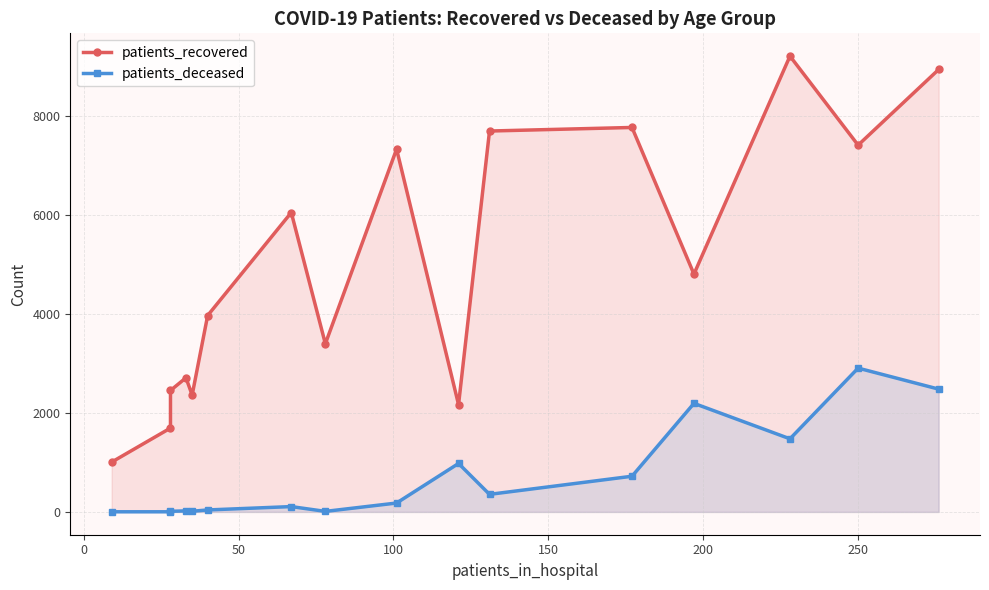

How many distinct data groups are displayed?

2